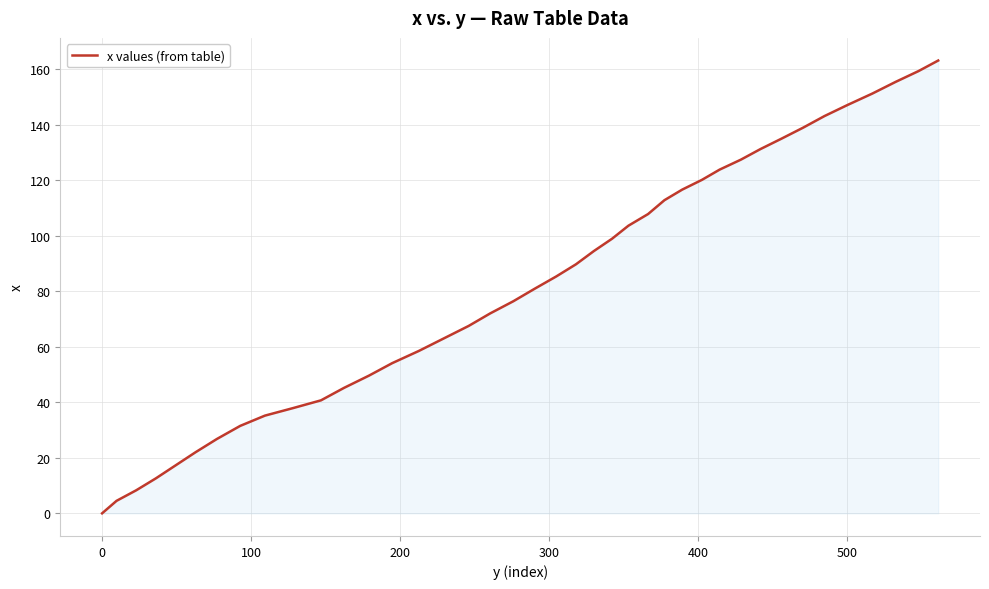

What is the greatest value displayed?

163.1